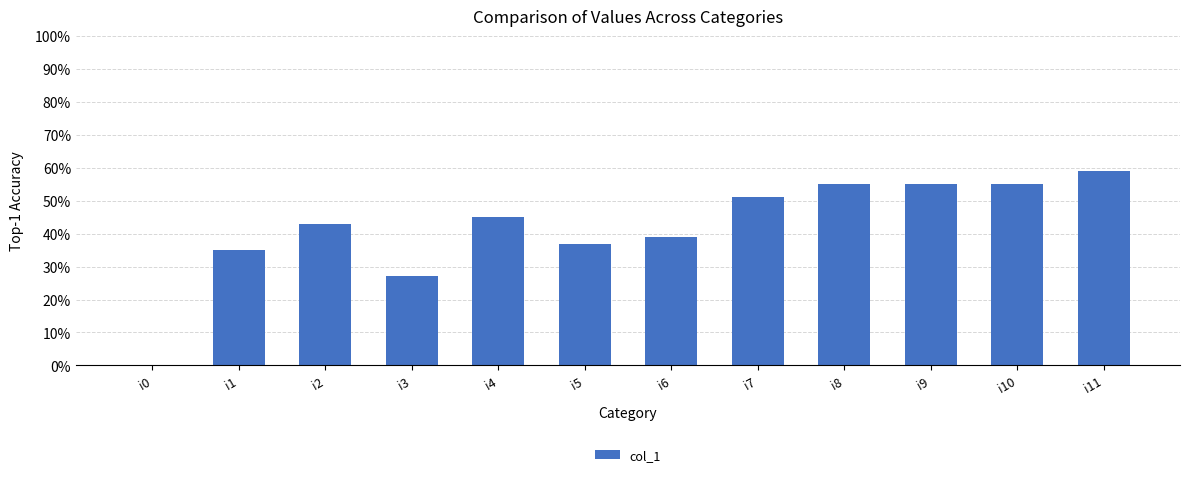

Reading right to left, extract all data points from this chart.

i11=59	i10=55	i9=55	i8=55	i7=51	i6=39	i5=37	i4=45	i3=27	i2=43	i1=35	i0=0